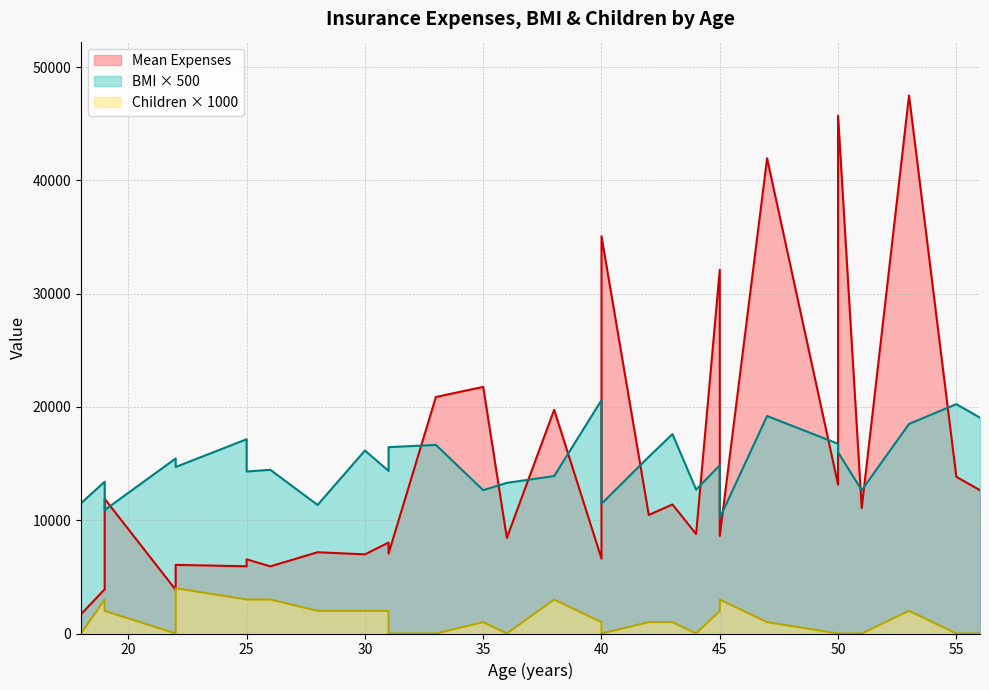

In Children x1000, how many points are higher than both neighbors (excluding endpoints)?

6